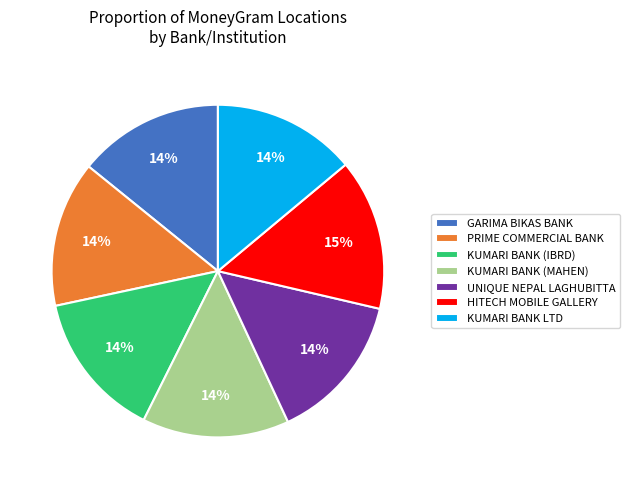

Is it true that PRIME COMMERCIAL BANK is 7% of the pie?

False